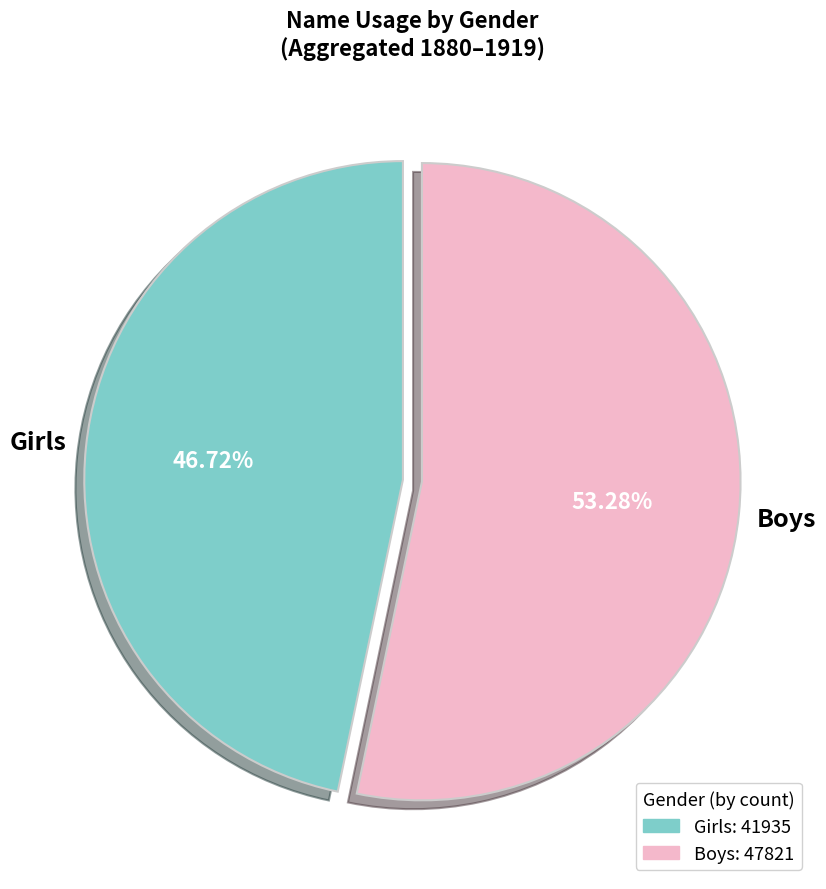

Count the number of slices in the pie.

2